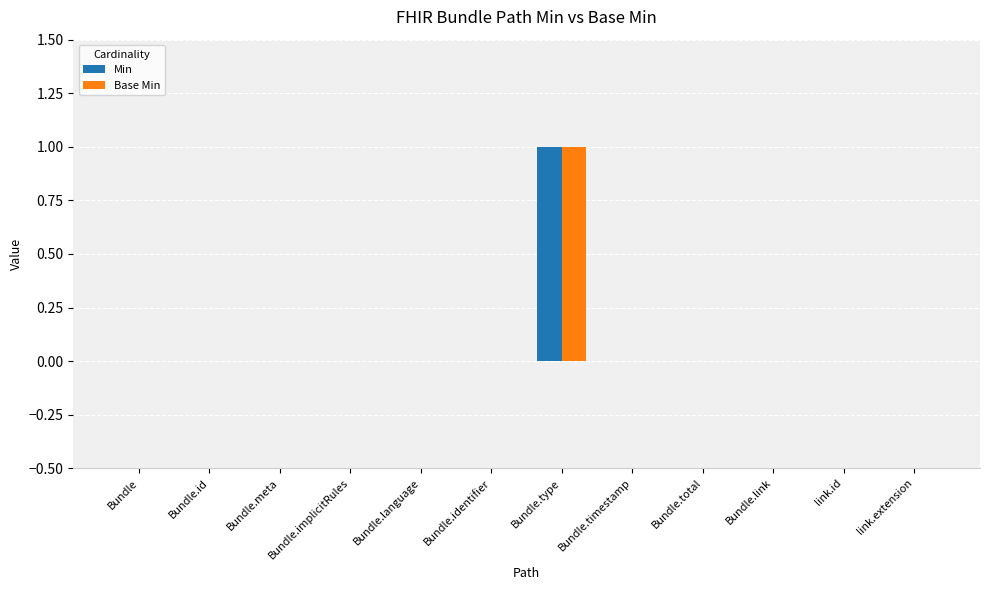

What are all the series names shown in the legend?

Min, Base Min